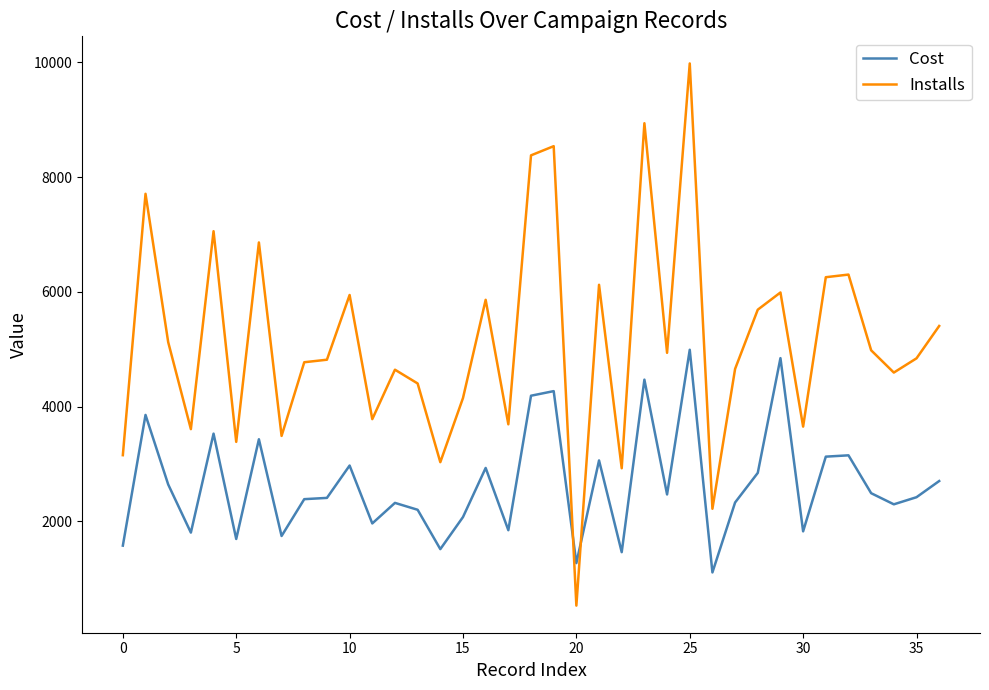

Which series has the largest total across all categories?

Installs